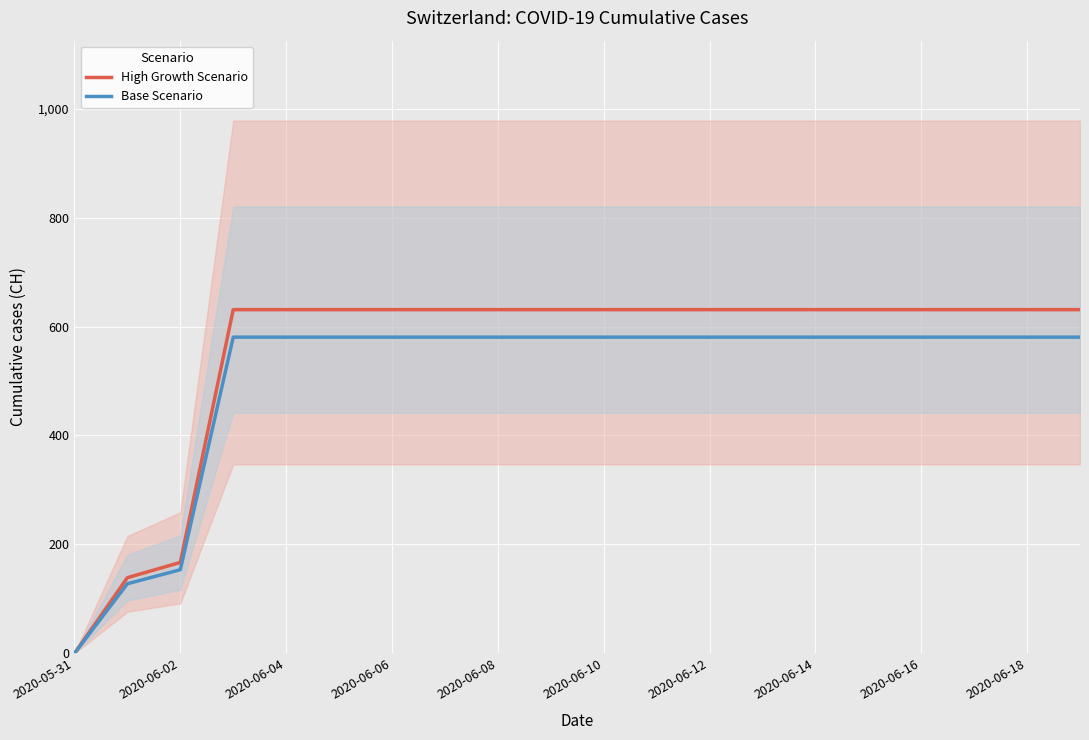

Is it true that Base Scenario equals 580.5 at 2020-06-08?

True